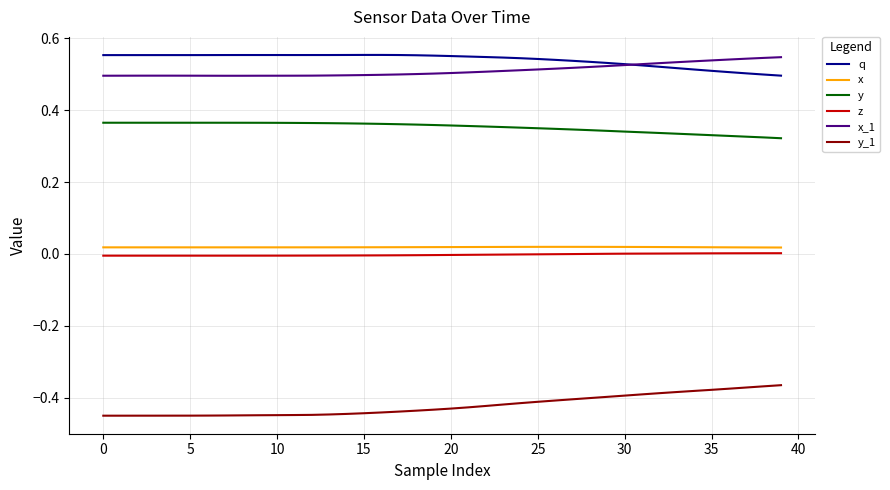

How many categories are shown in the chart?

40